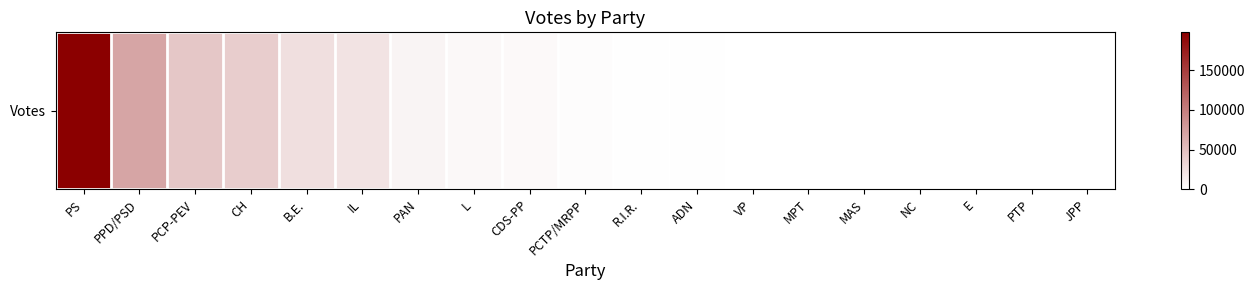

Which category has the lowest value across all series?

JPP